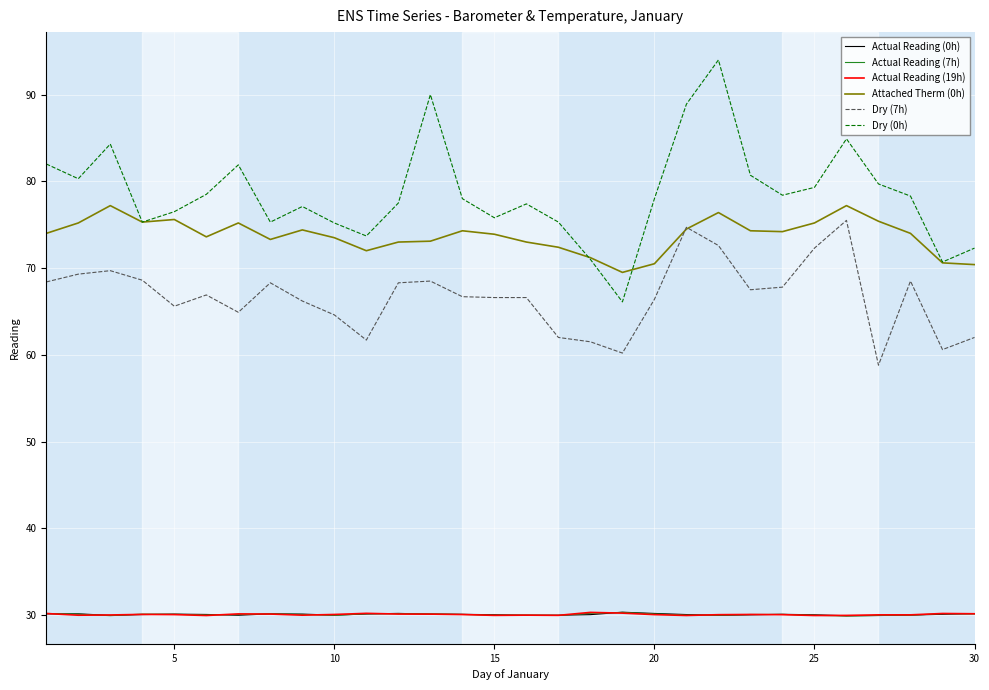

Does the chart display data point markers on the line(s)?

No